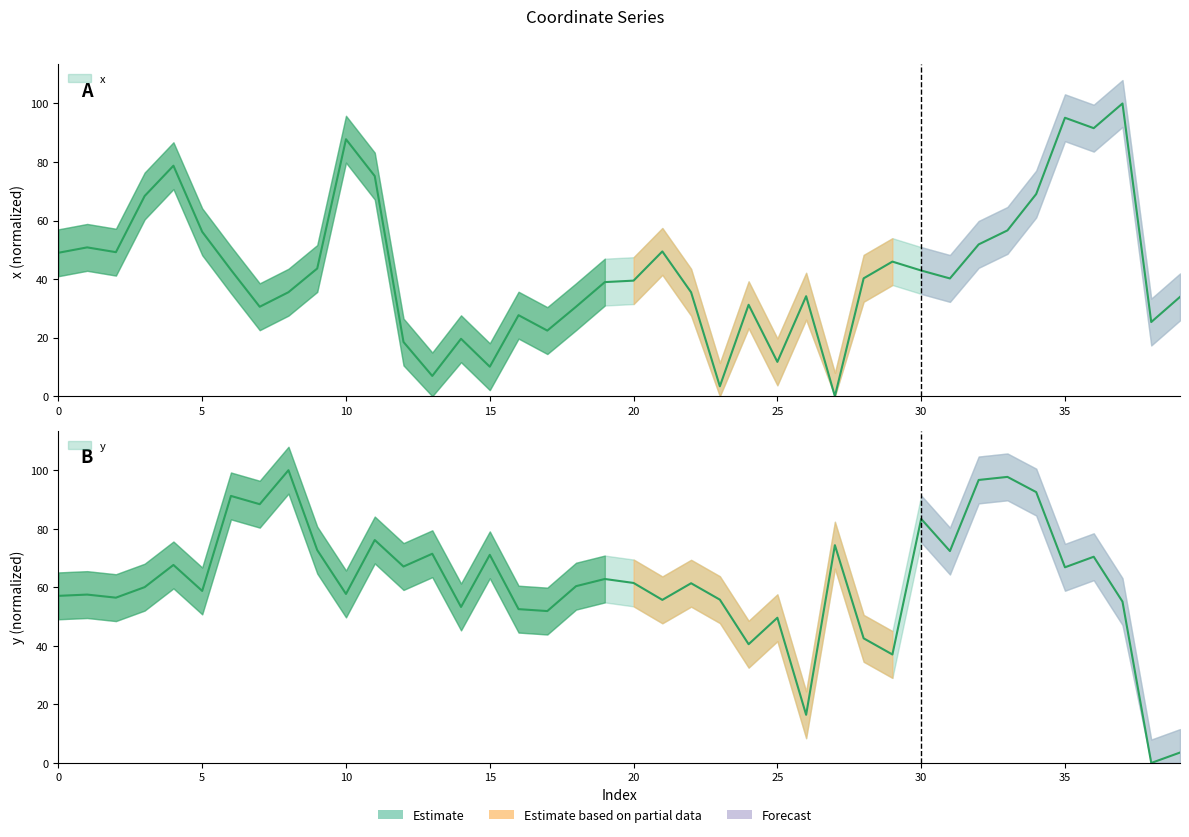

What is the value of the x point at the 14th from the left?

6.9